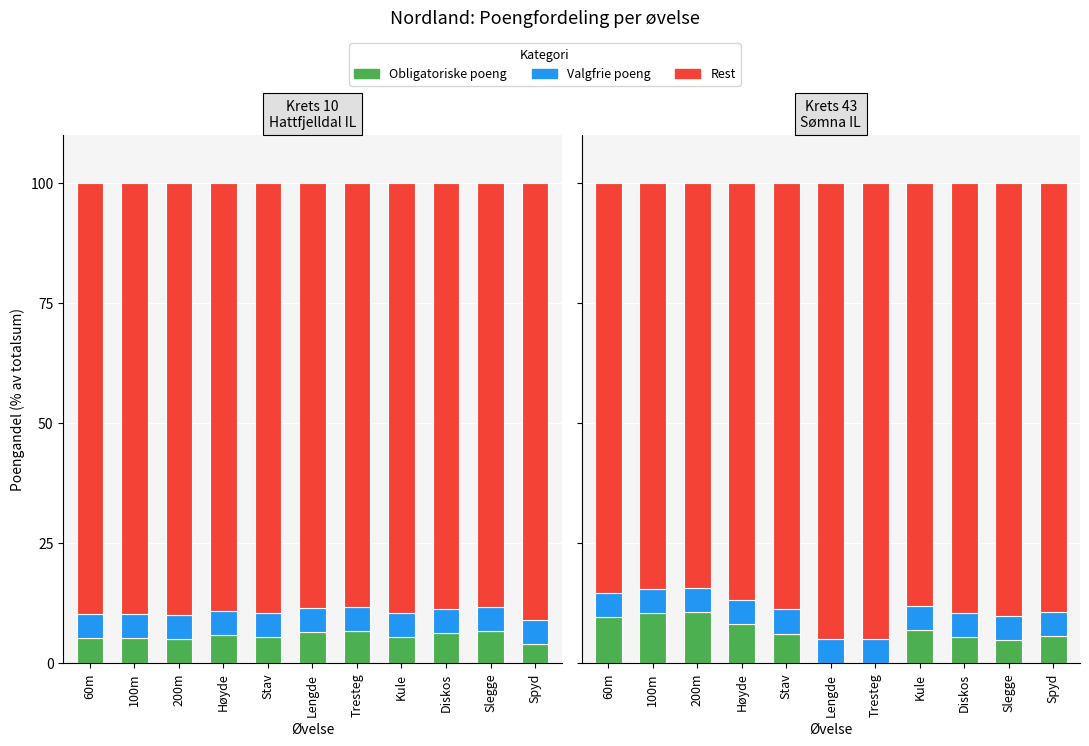

At how many categories does at least one series exceed 13?

11